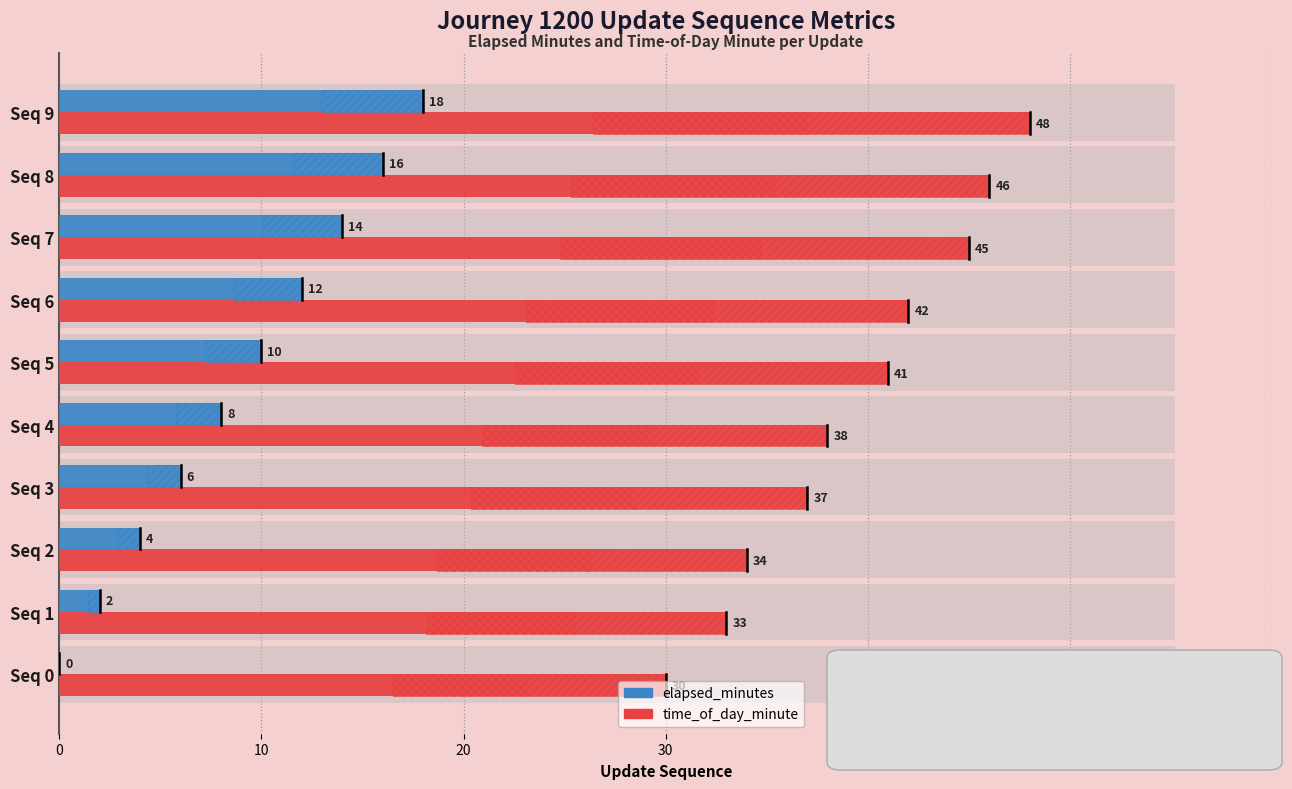

How many data points in time_of_day_minute are above 41?

4